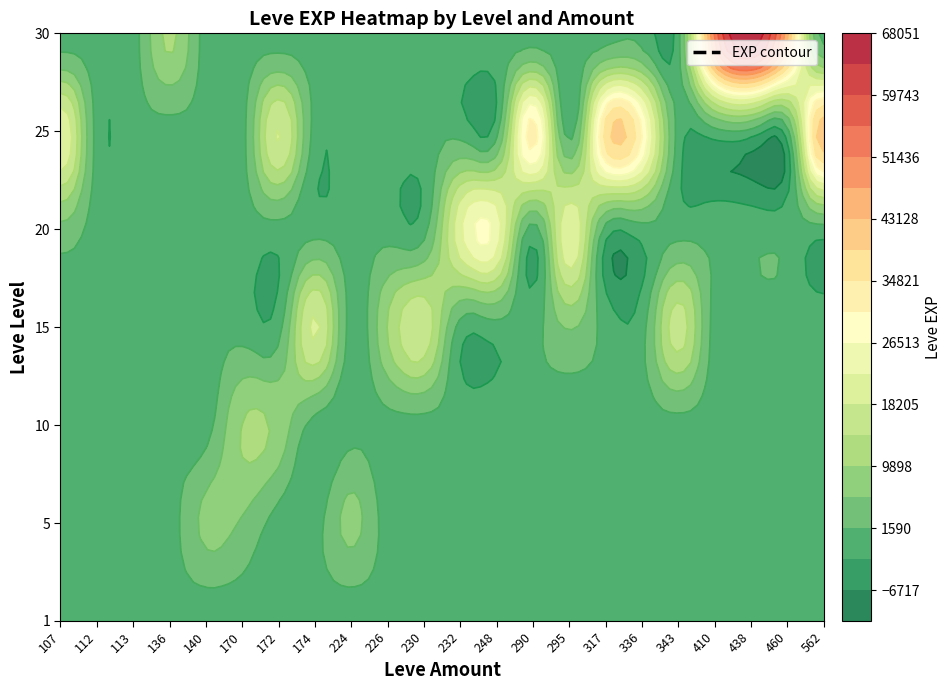

Reading left to right, list all the values displayed in this chart.

1_107=370	1_112=900	1_113=160	5_140=6840	5_170=5220	5_224=6840	10_170=9990	10_172=8430	15_174=18910	15_226=10100	15_230=16920	15_295=6110	15_343=15980	20_107=4440	20_108=10970	20_232=21600	20_248=24710	20_295=21600	25_107=21830	25_172=18490	25_290=32460	25_317=36390	25_336=30820	25_562=41630	30_136=10740	30_410=52220	30_438=67730	30_460=44230